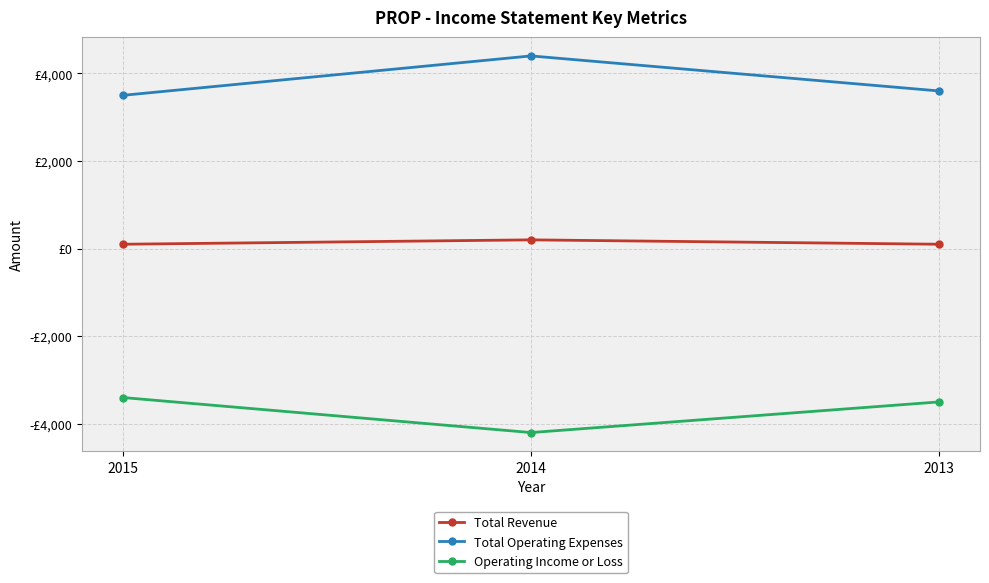

Reading right to left, what are all the values shown in this chart?

Total Revenue: 2013=100	2014=200	2015=100
Total Operating Expenses: 2013=3600	2014=4400	2015=3500
Operating Income or Loss: 2013=-3500	2014=-4200	2015=-3400